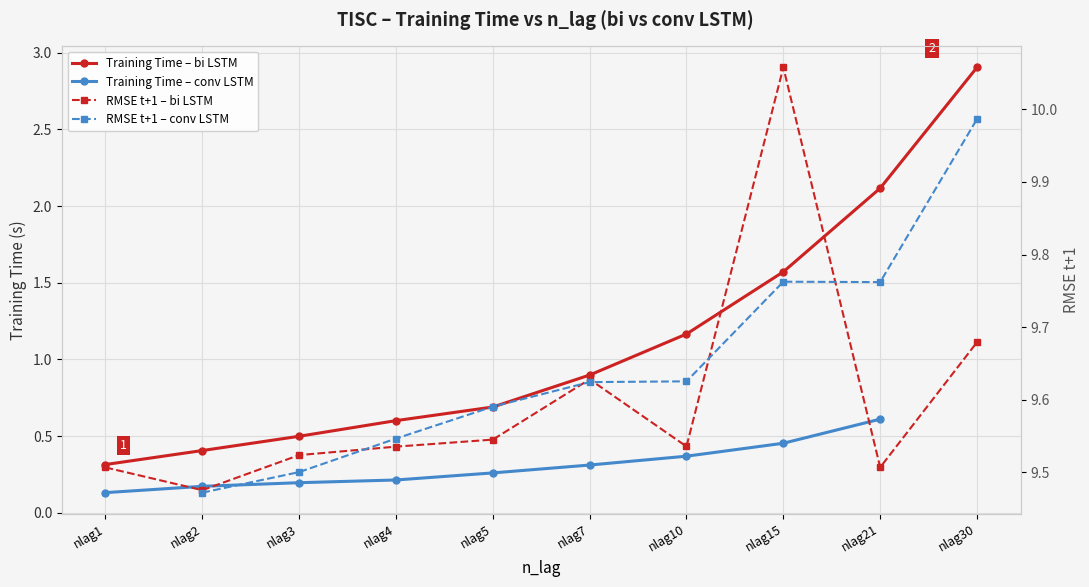

The value of Training Time – bi LSTM at nlag2 is 0.4. True or false?

True